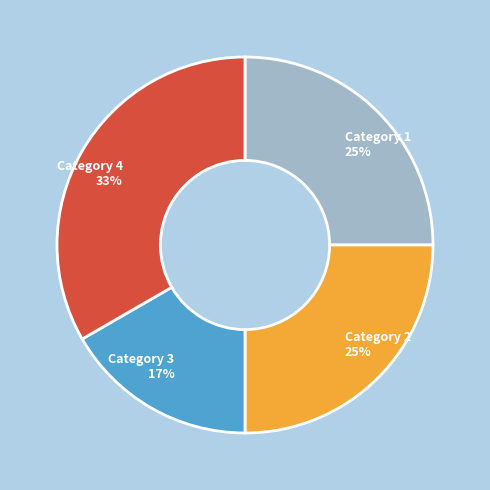

What percentage is the Category 4 slice, to the nearest percent?

33%